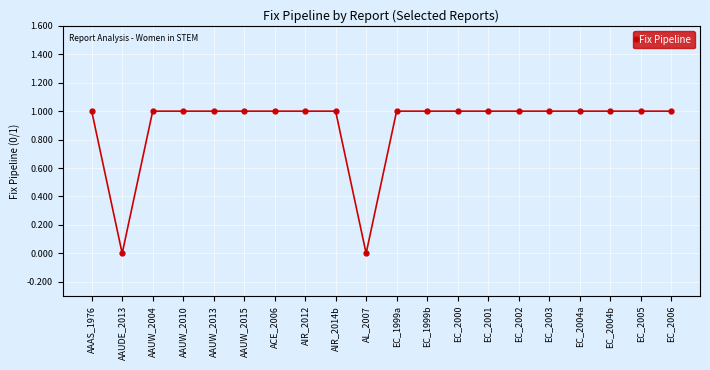

What value does the data have at AAUW_2015?

1